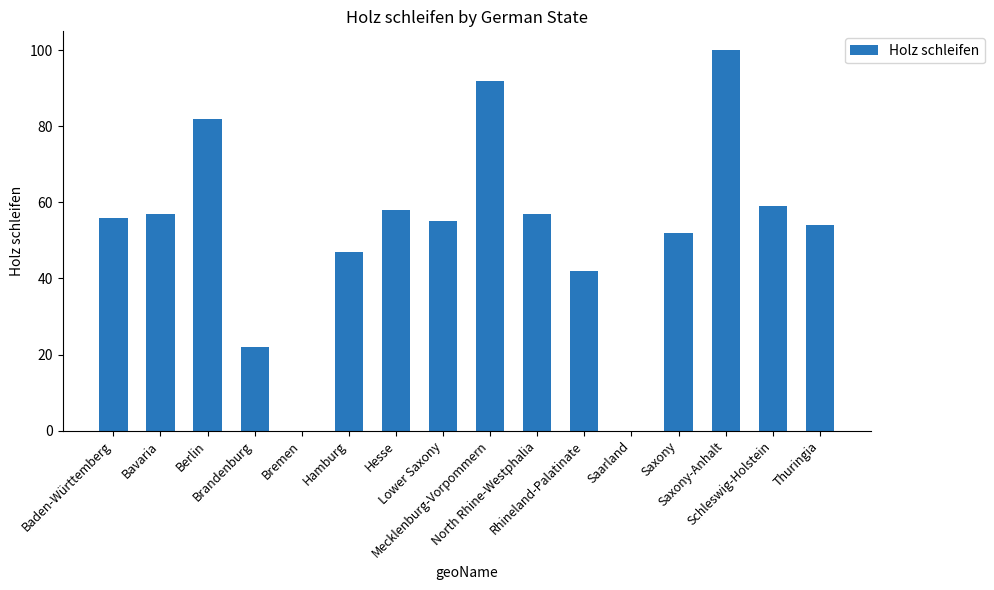

Reading left to right, what are all the values shown in this chart?

56	57	82	22	0	47	58	55	92	57	42	0	52	100	59	54